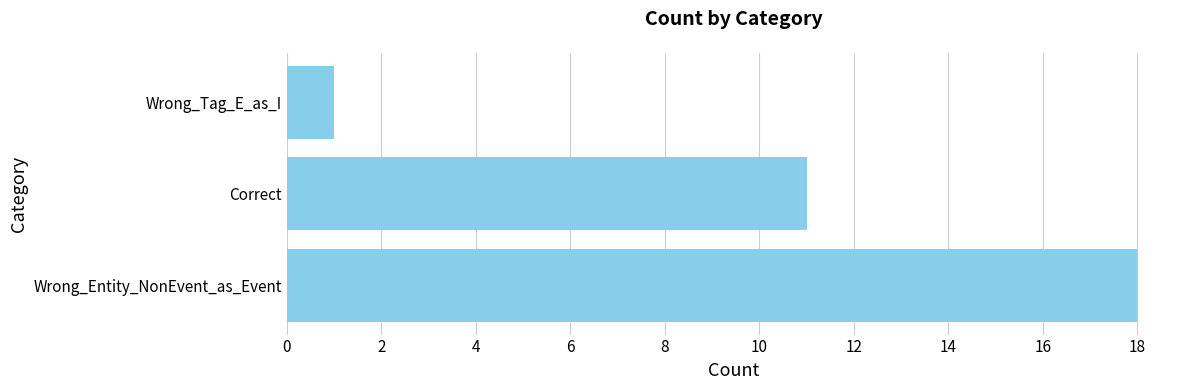

What is the minimum value shown in the chart?

1